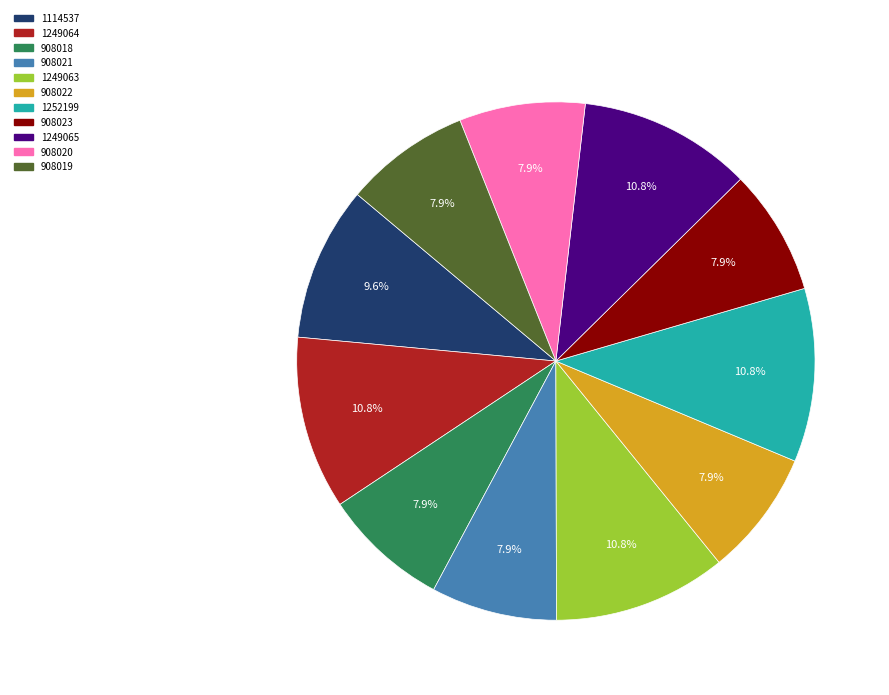

Count the number of slices in the pie.

11